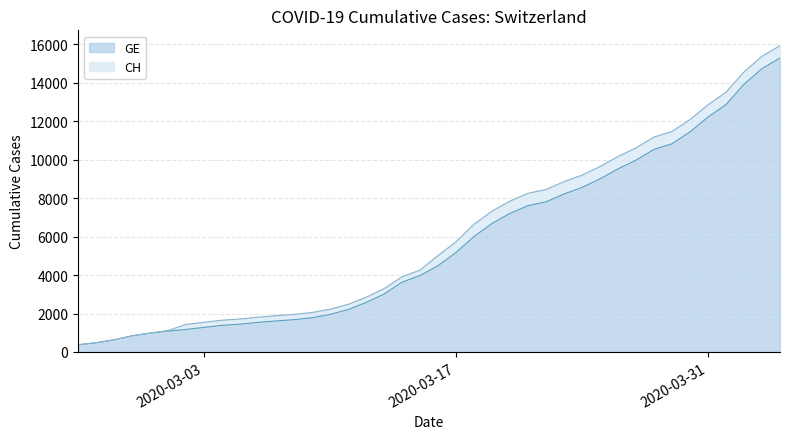

True or false: GE and CH intersect in this chart.

False